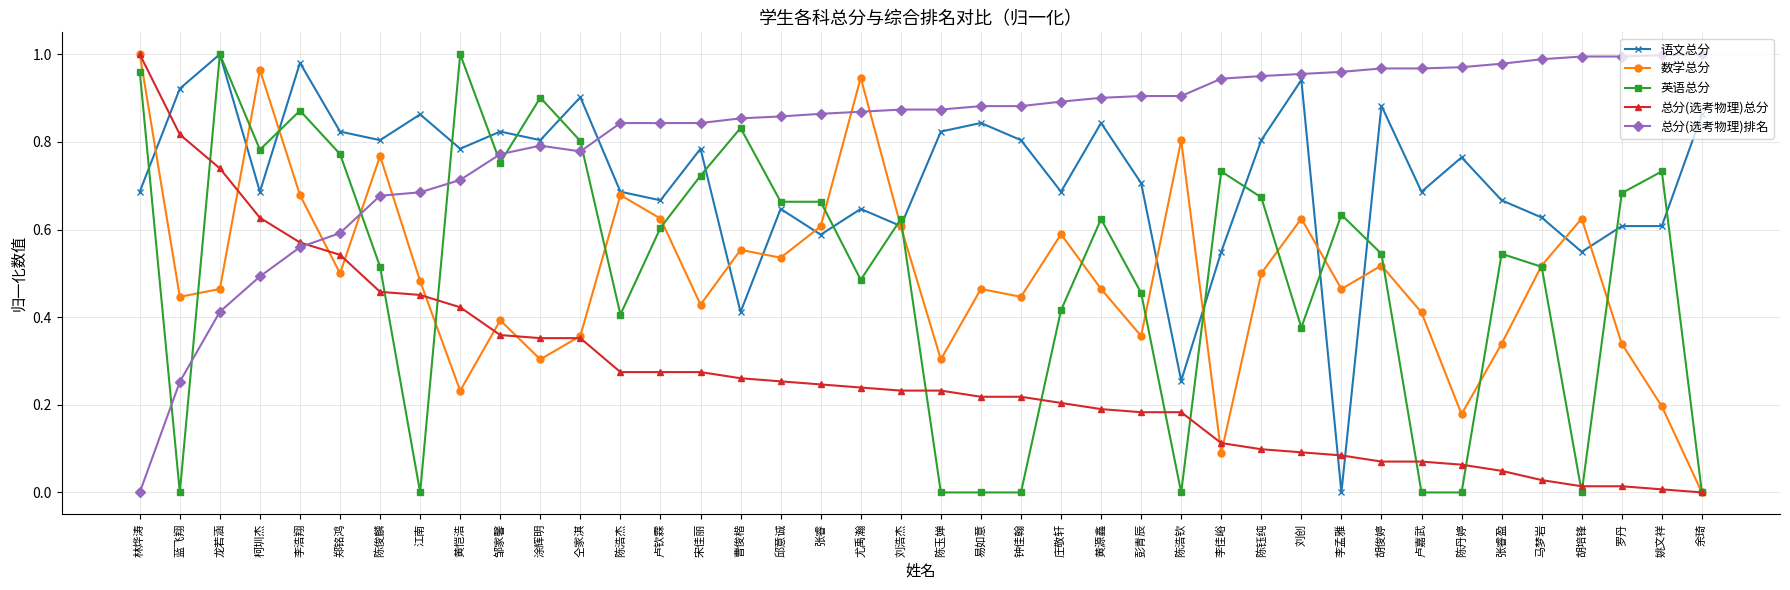

Where is the first local maximum for 语文总分?

龙若涵